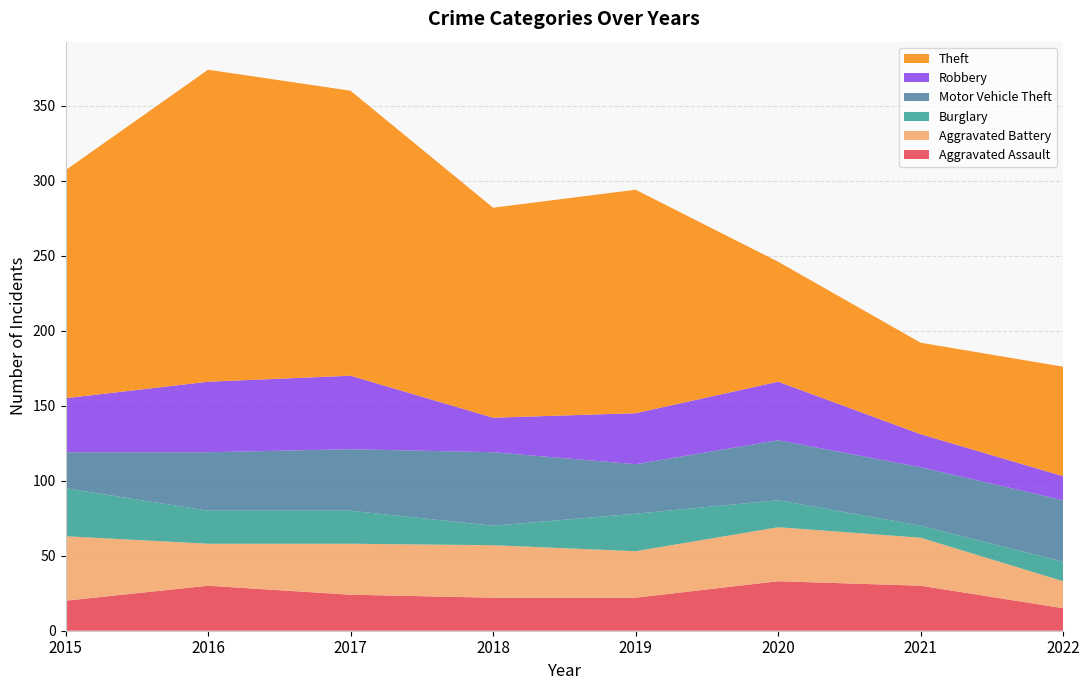

Reading left to right, extract all data points from this chart.

Aggravated Assault: 20	30	24	22	22	33	30	15
Aggravated Battery: 43	28	34	35	31	36	32	18
Burglary: 32	22	22	13	25	18	8	13
Motor Vehicle Theft: 24	39	41	49	33	40	39	41
Robbery: 36	47	49	23	34	39	22	16
Theft: 152	208	190	140	149	80	61	73